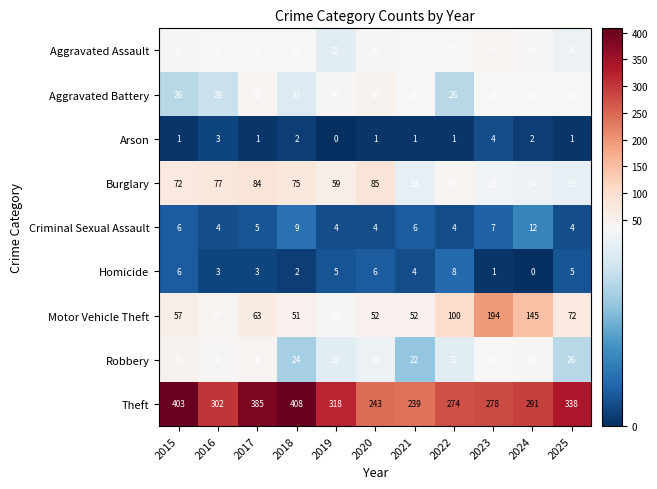

What is the difference between the highest and lowest values at 2020?

242